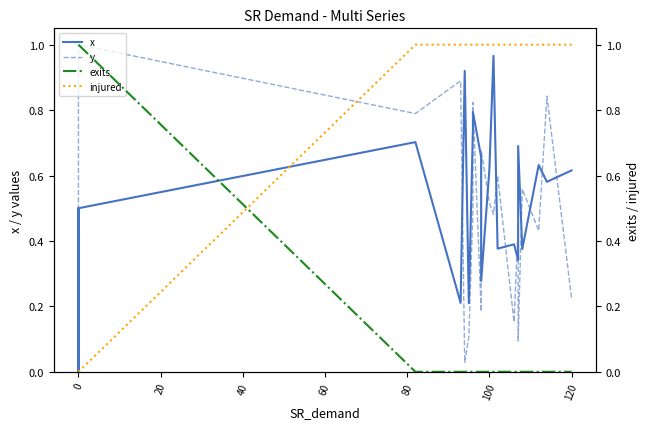

What is the maximum value shown in the chart?

1.0